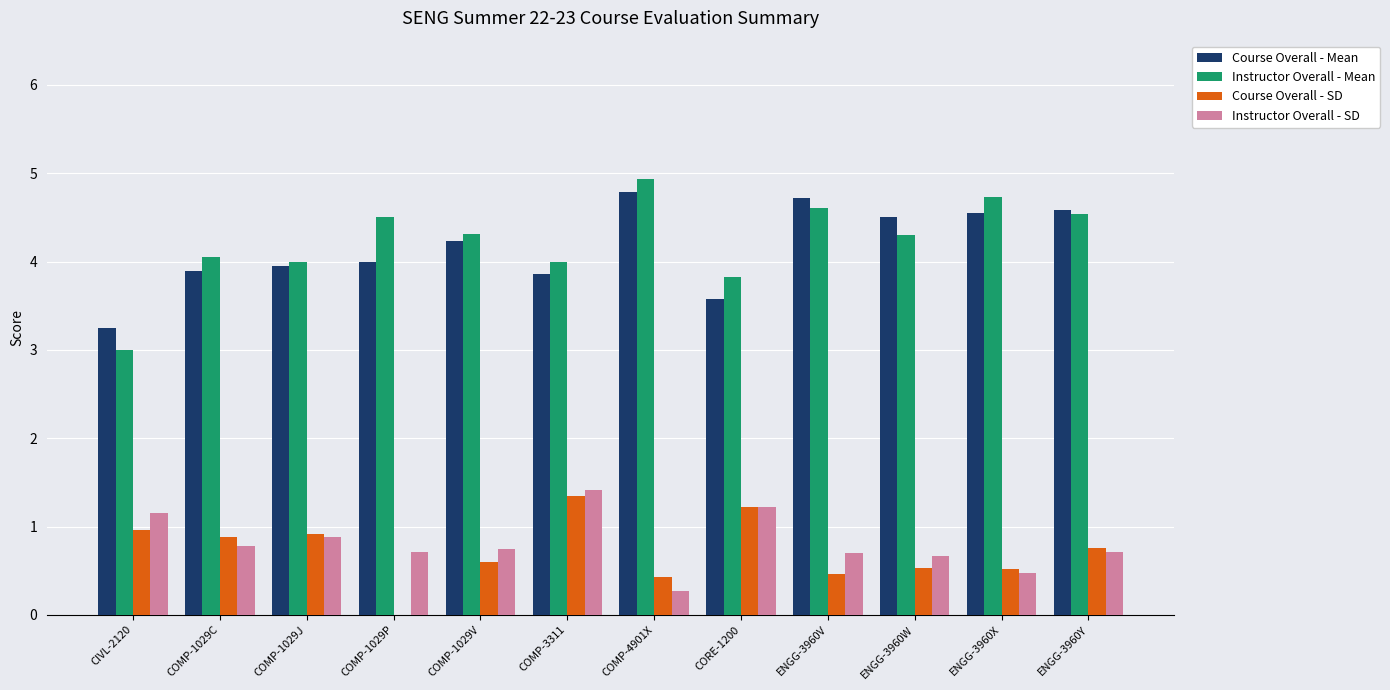

Count the number of data series in this chart.

4